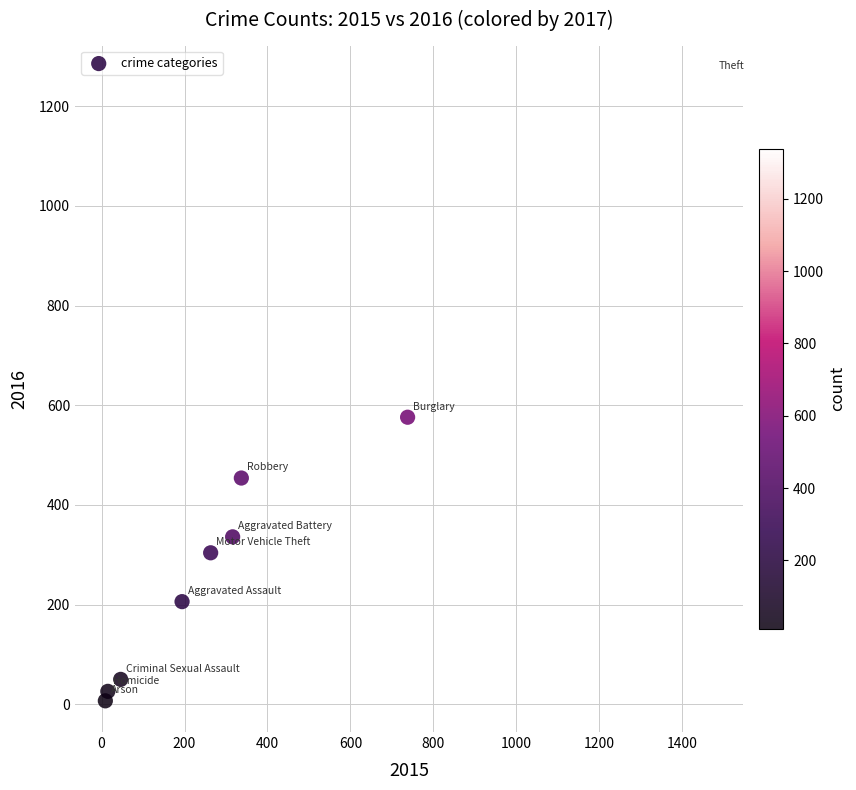

What Y value in the scatter plot is closest to 633?

576